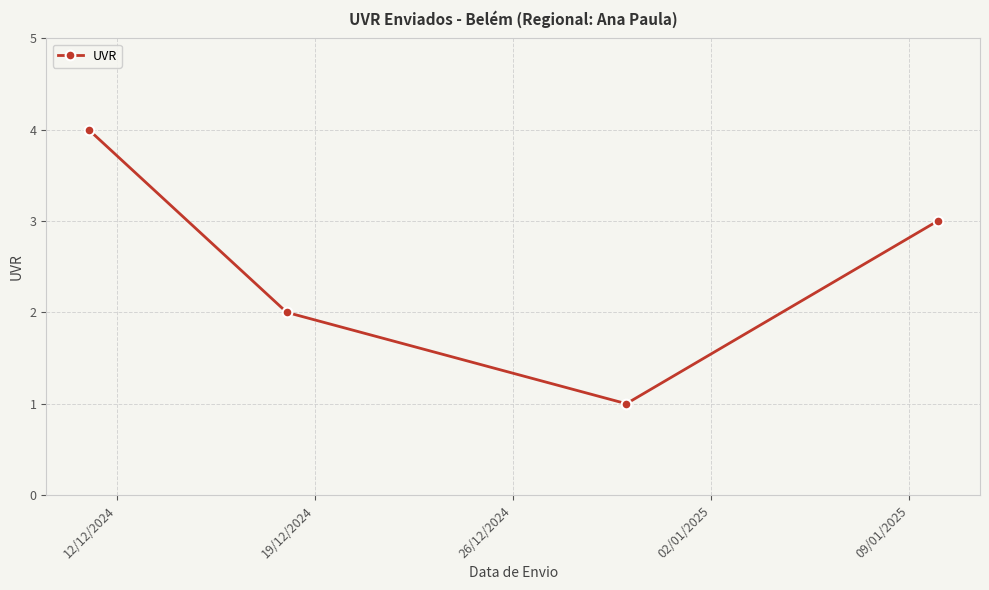

How many data points are less than 3?

2